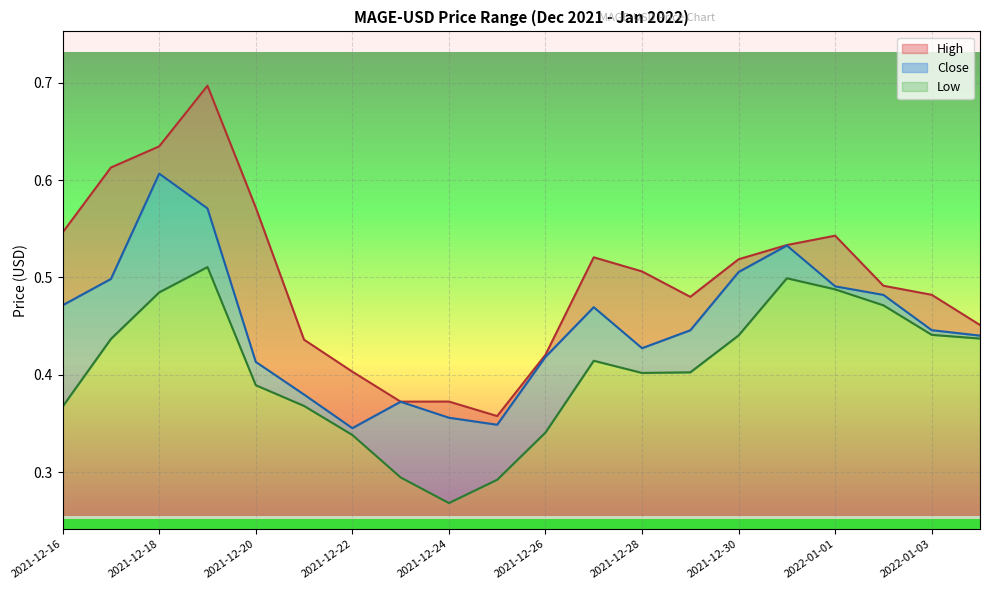

Where is the first local maximum for High?

2021-12-19